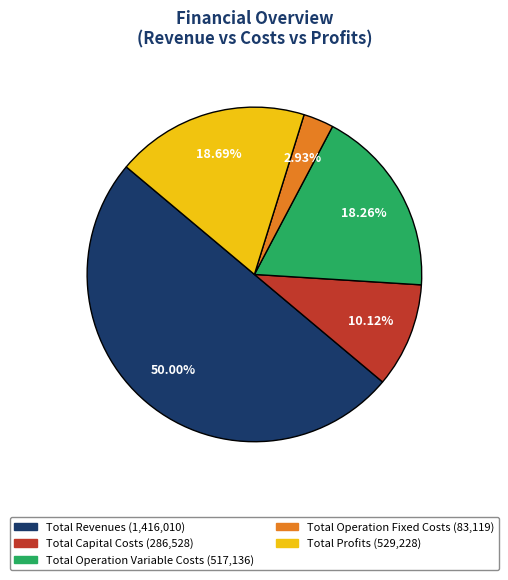

Do Total Operation Fixed Costs and Total Revenues together represent more than half of the pie?

Yes